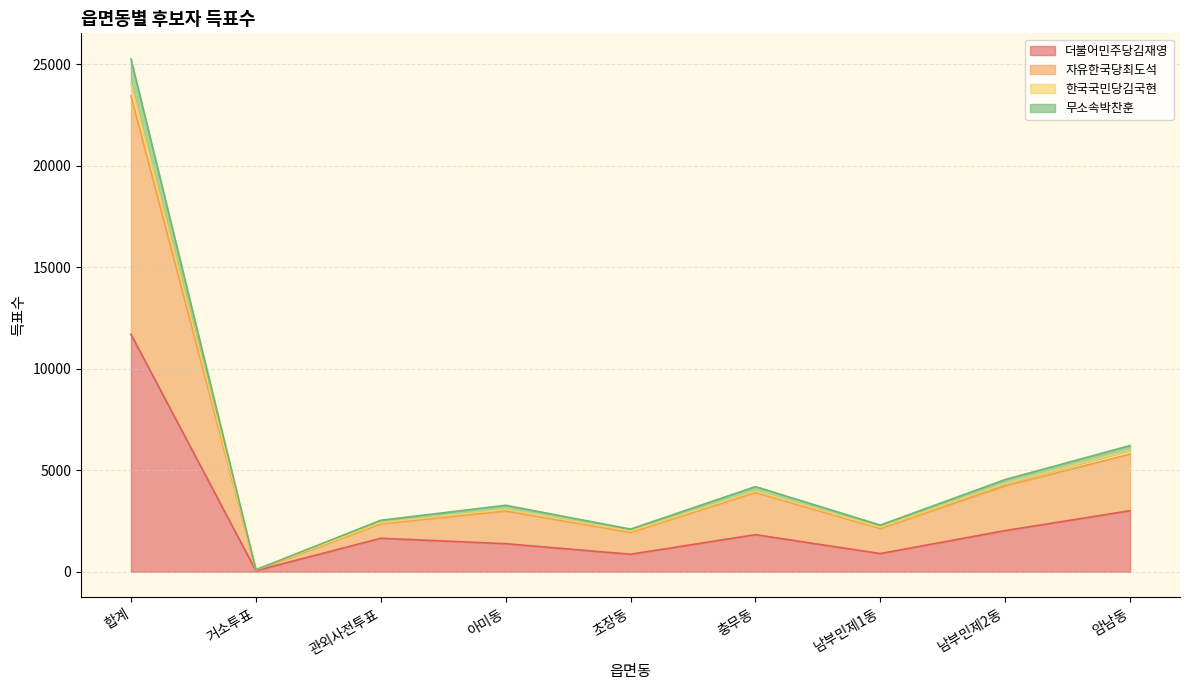

Which series has the widest spread of values?

자유한국당최도석